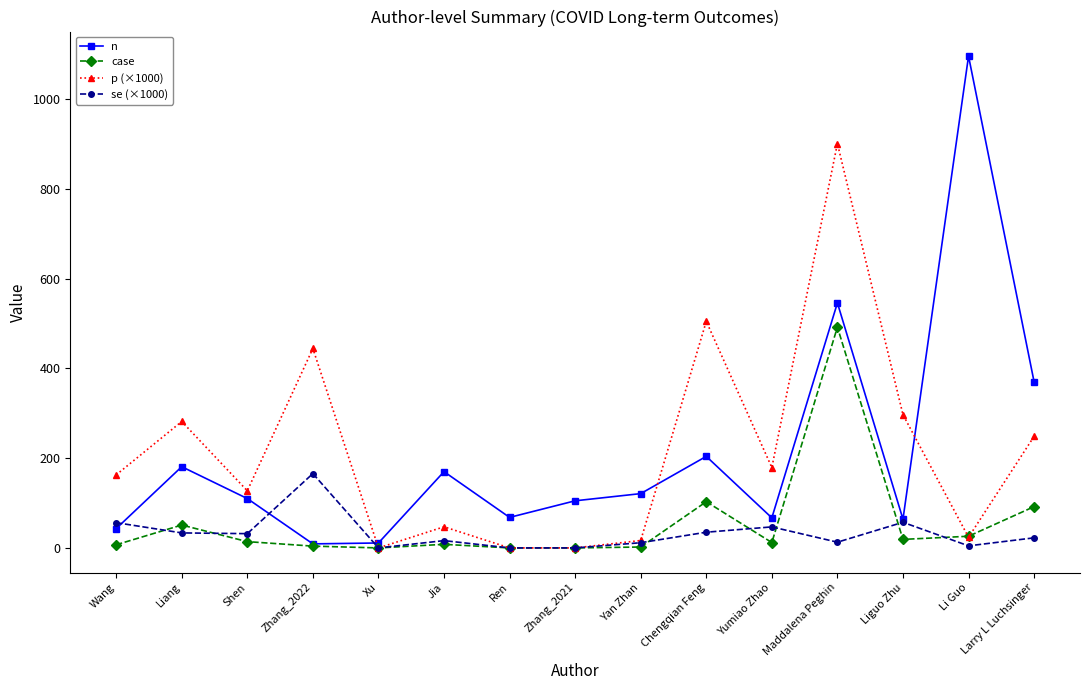

The p (×1000) series shows 141.6 at Larry L Luchsinger. True or false?

False